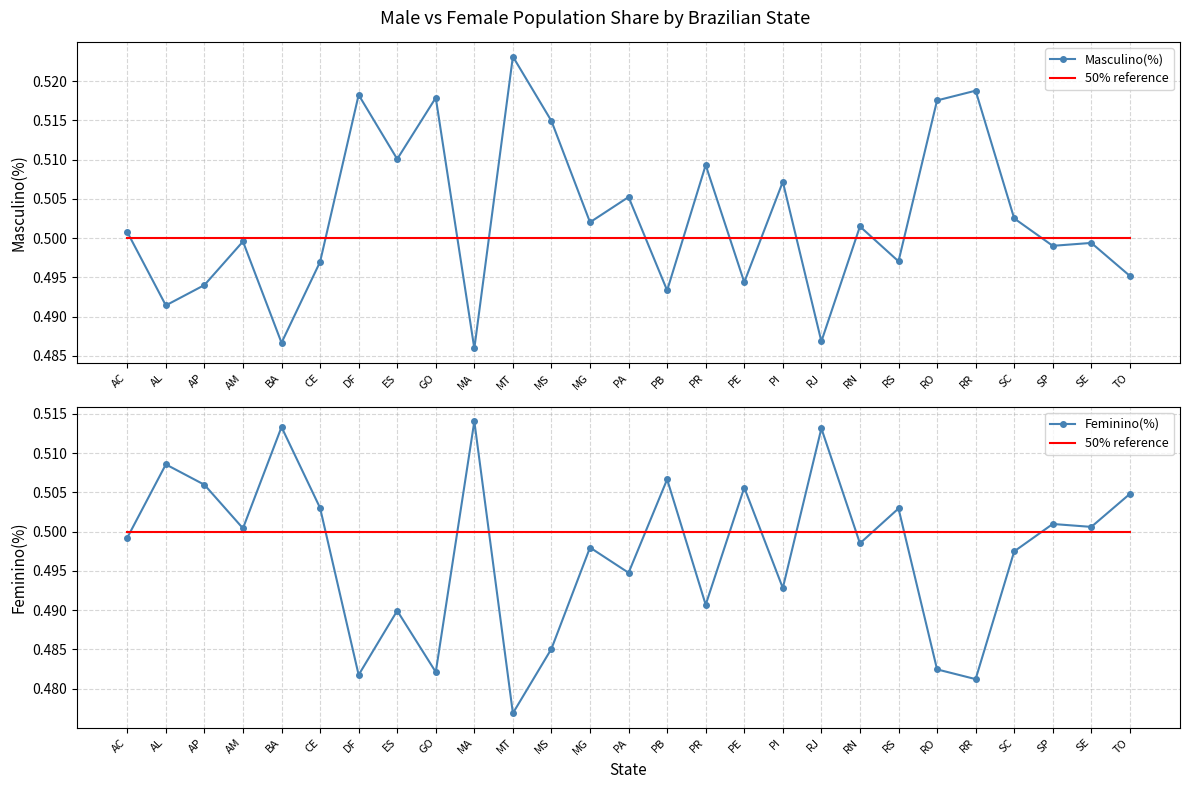

What is the greatest value displayed?

0.5